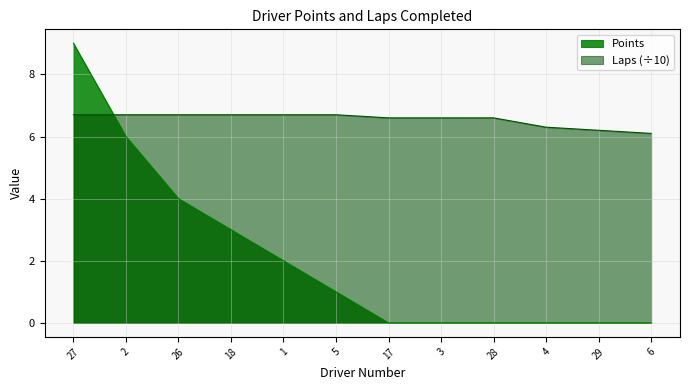

The Laps series shows 6.2 at 29. True or false?

True